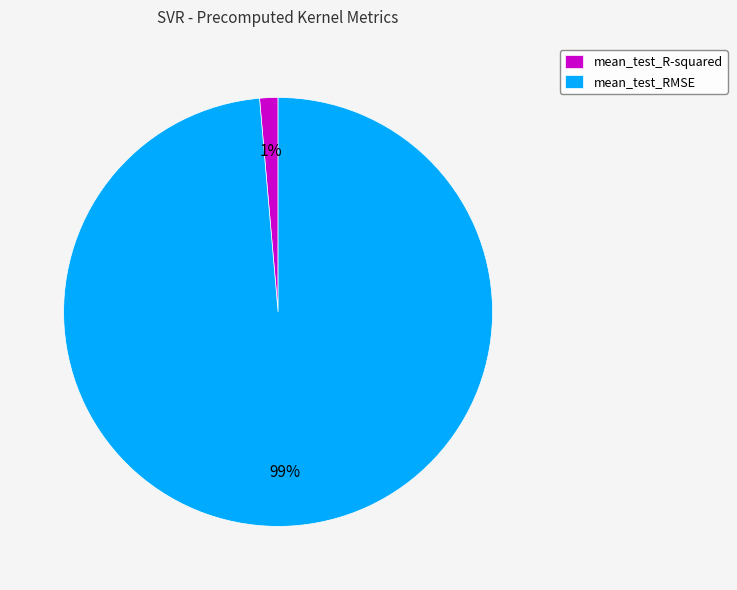

Is the sum of mean_test_RMSE and mean_test_R-squared greater than half?

Yes